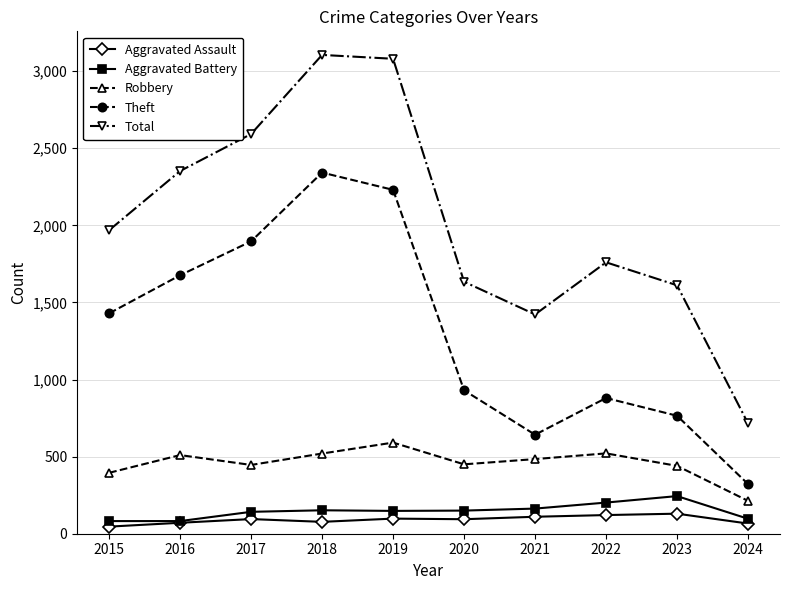

At how many categories does at least one series exceed 1682?

6